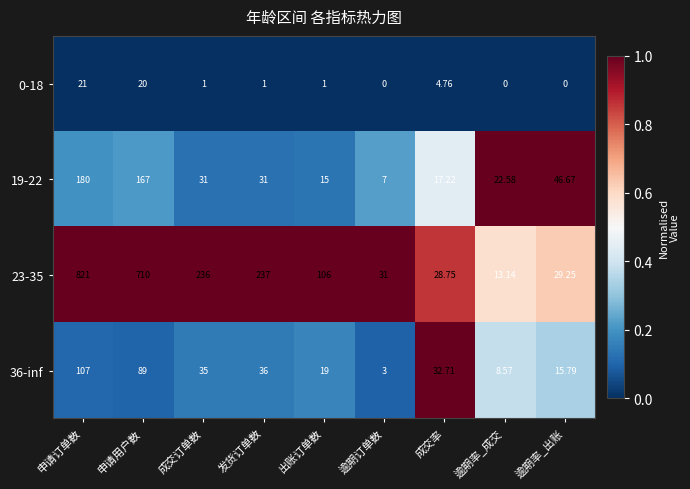

Where is 0-18 nearest to the value 10?

成交率